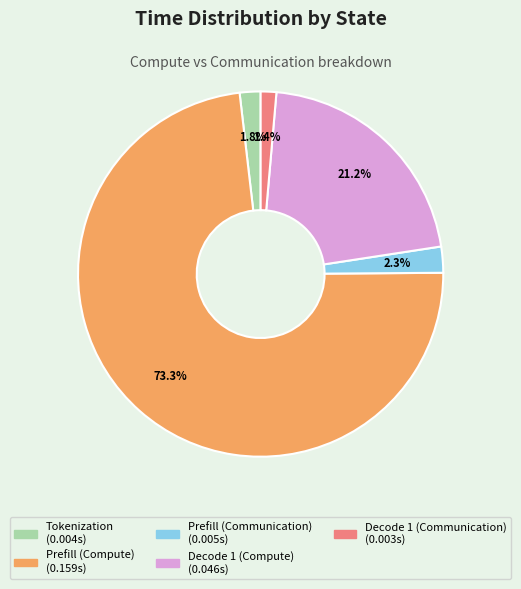

What percentage do Decode 1 (Compute) and Prefill (Compute) together represent?

94.5%